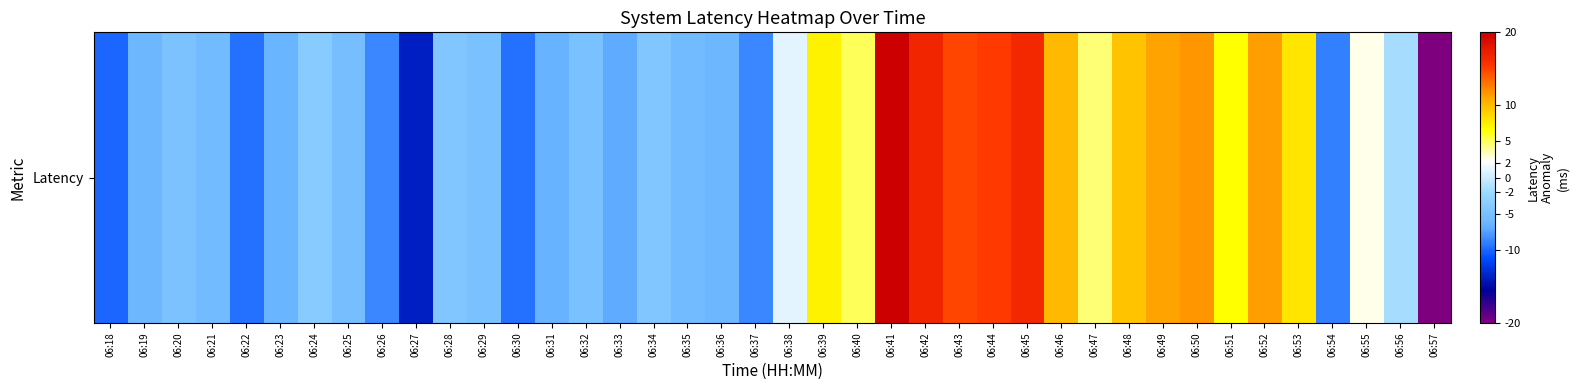

How many values are above zero?

17